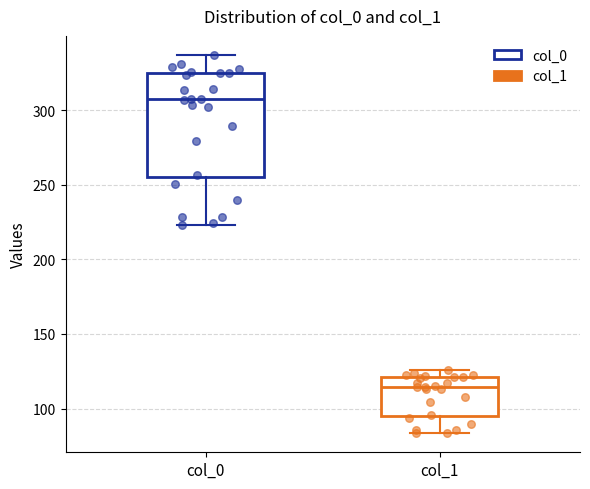

Which box has the lowest median line?

col_1